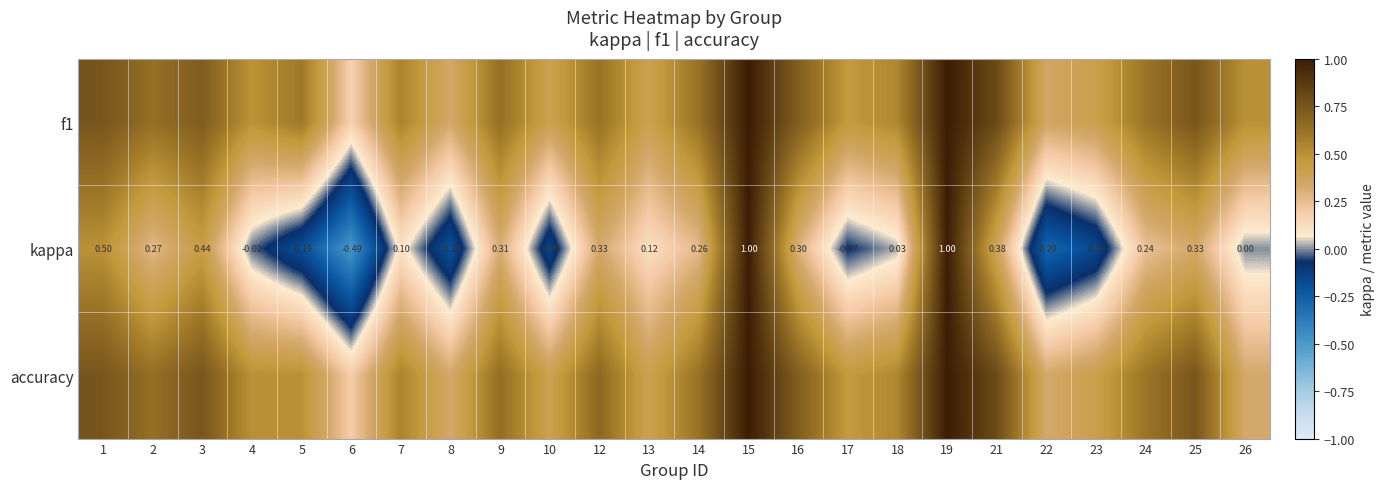

Which series has the widest spread of values?

kappa